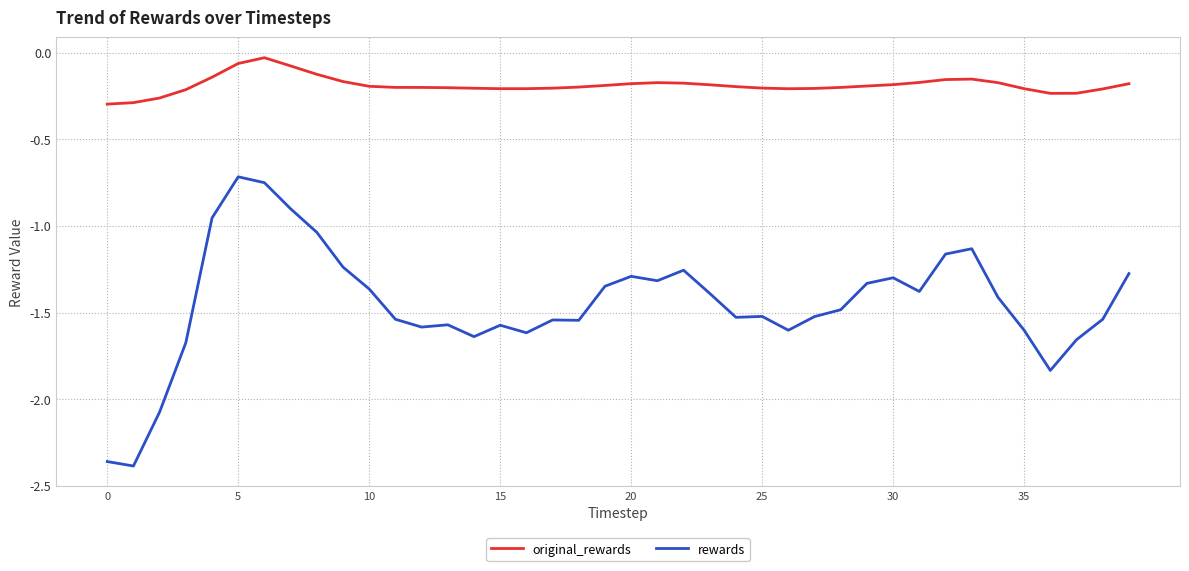

Which series has the largest total across all categories?

original_rewards